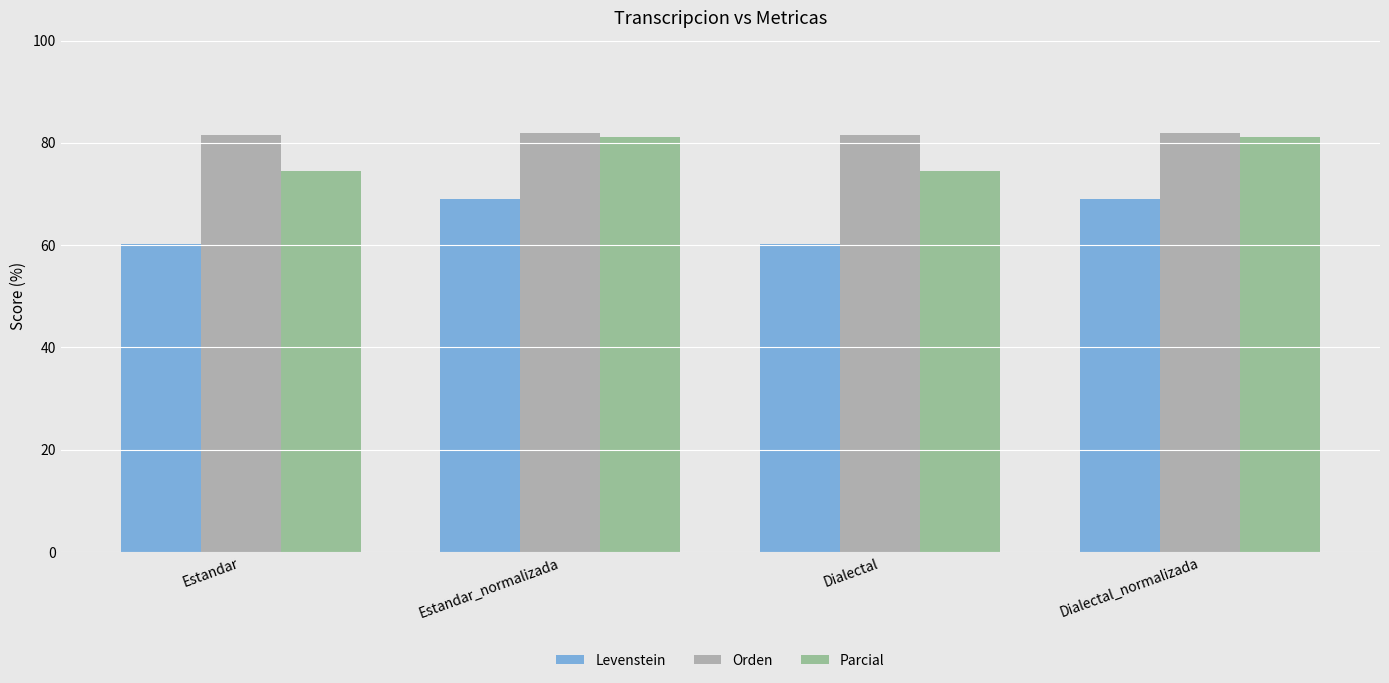

What is the maximum value for Parcial?

81.2